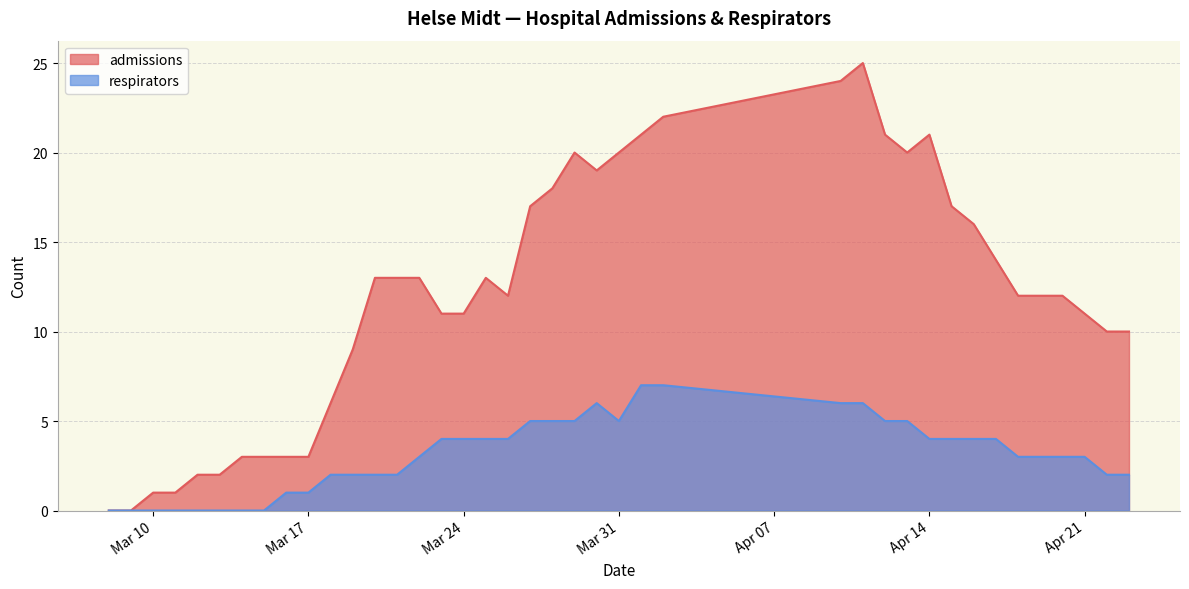

How many categories are shown in the chart?

40